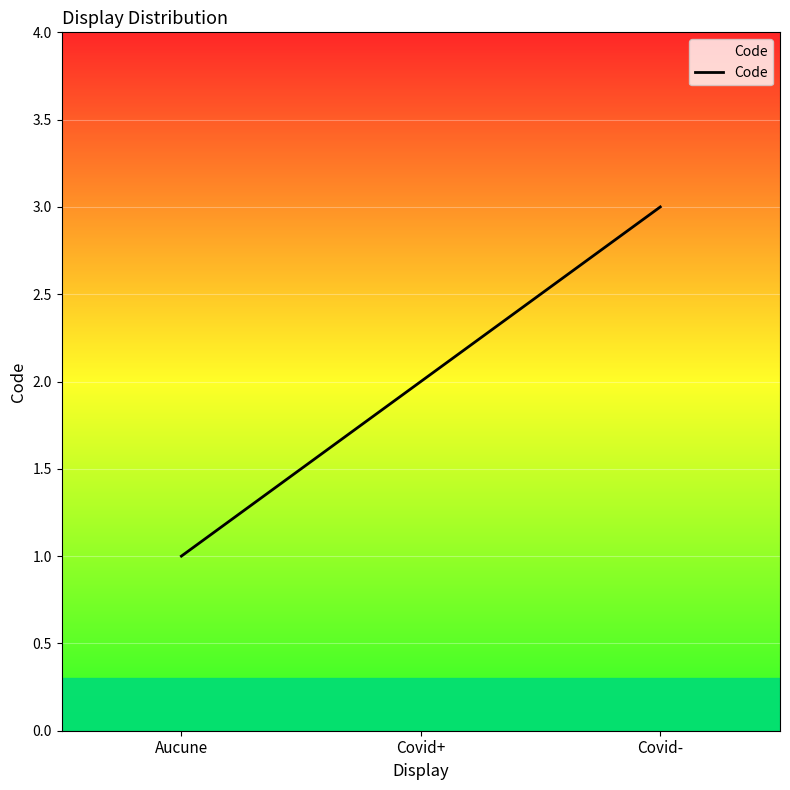

What position from the left is Covid+?

2